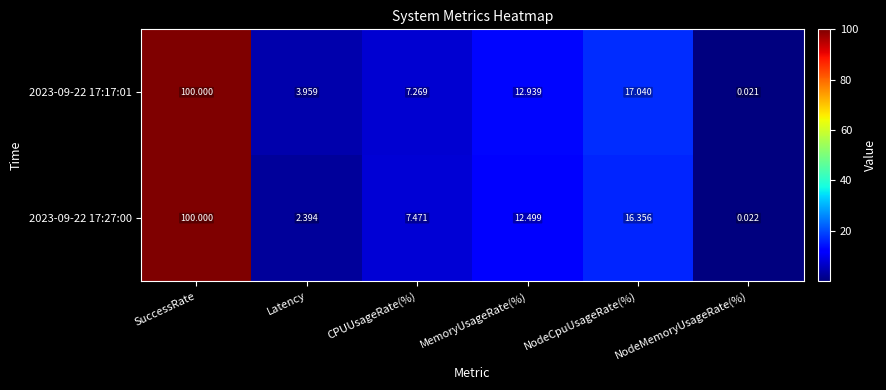

At which label is 2023-09-22 17:27:00 closest to 50?

NodeCpuUsageRate(%)